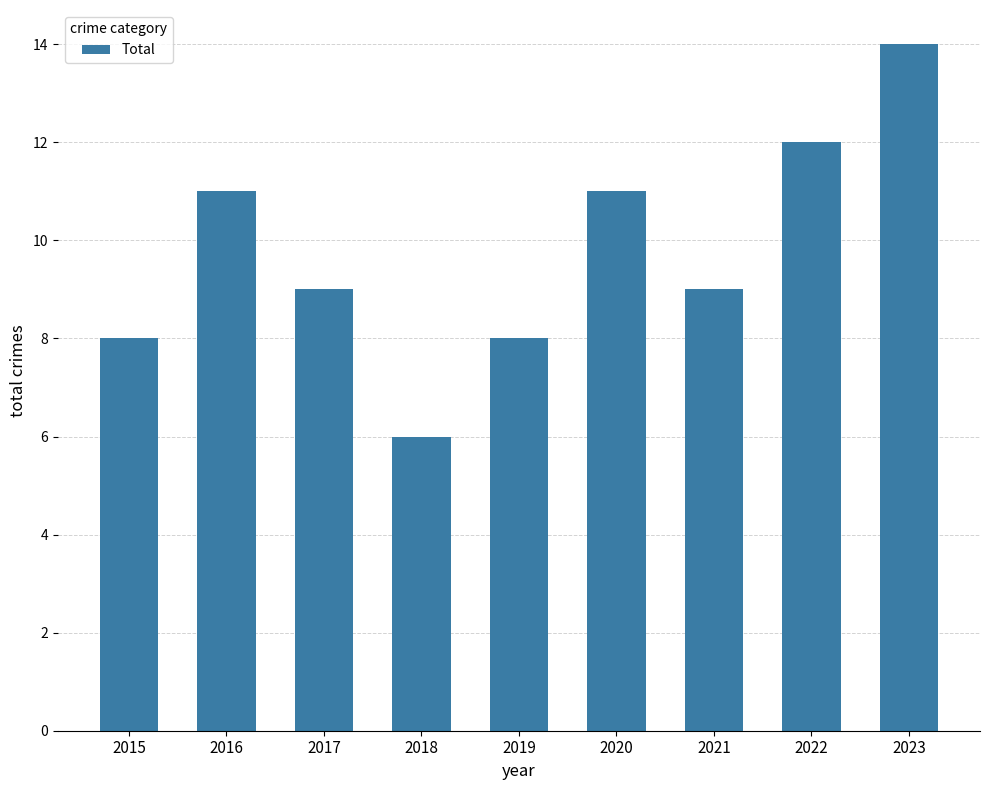

What is the sum of all values?

88